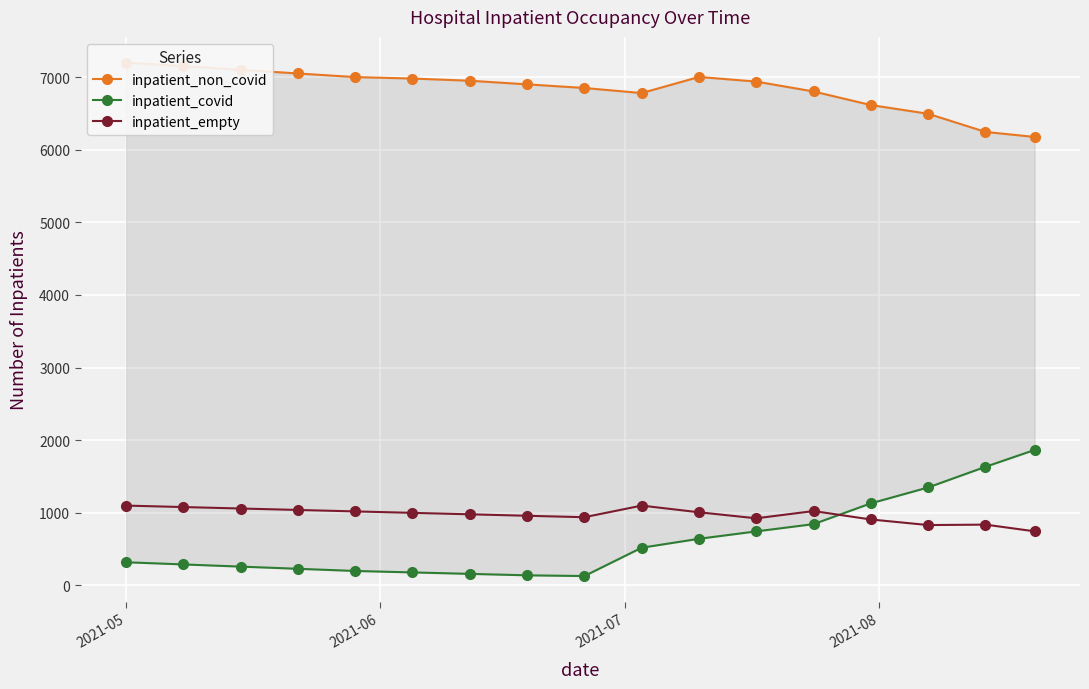

What is the value of the inpatient_empty point at the 6th from the left?

1000